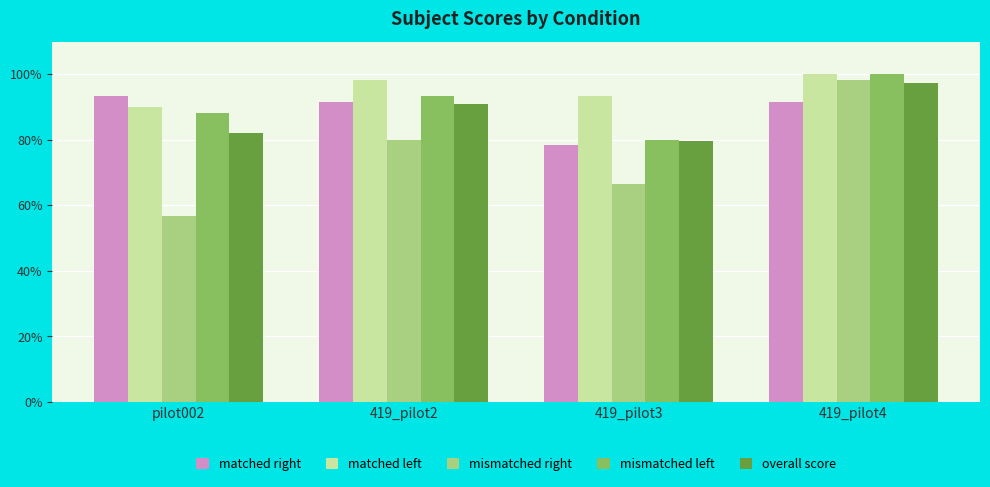

Is the value of mismatched left at 419_pilot4 greater than the value of matched left at 419_pilot3?

Yes